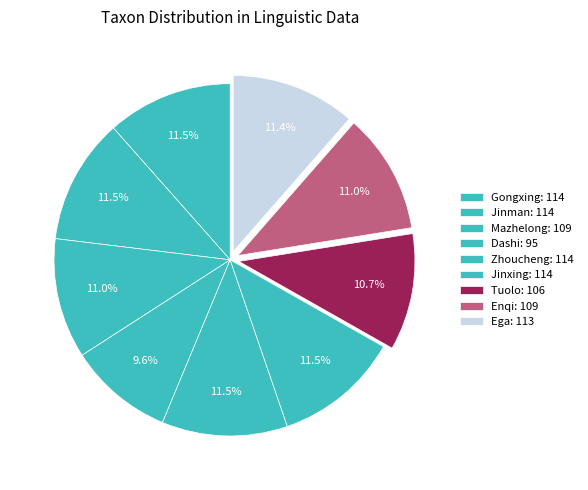

Is it true that Jinman is 23% of the pie?

False